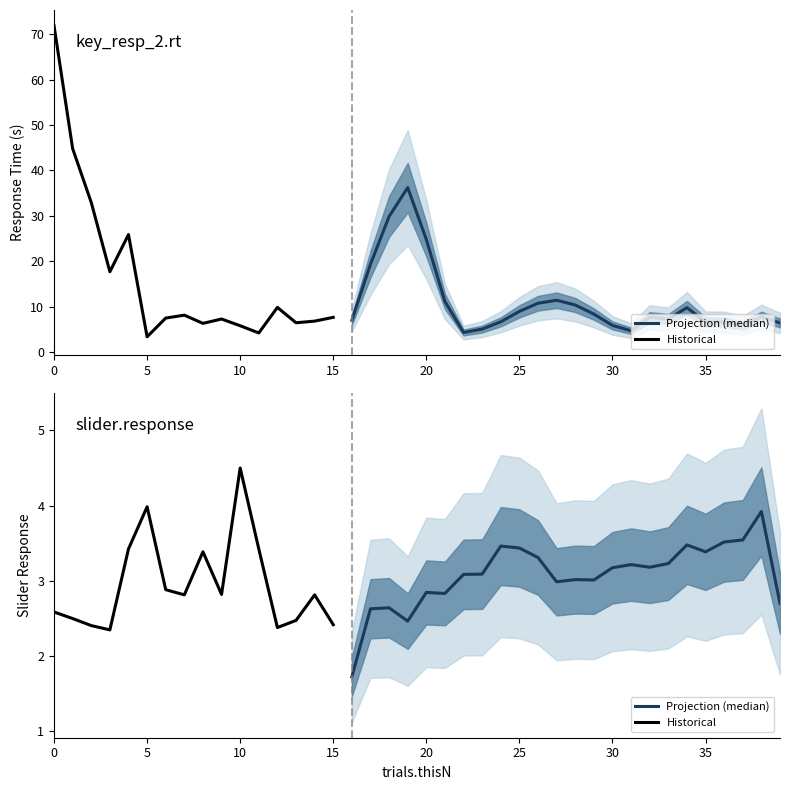

True or false: key_resp_2.rt has a value of 57.8 at 2.

False